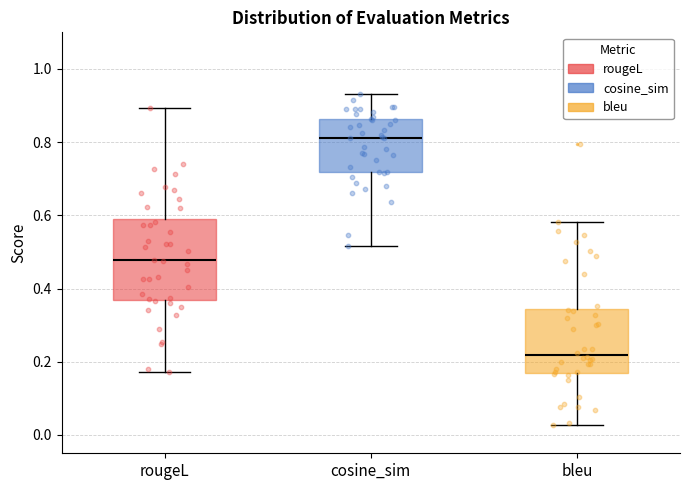

Comparing the boxes themselves (not the whiskers), which one is the tallest?

rougeL